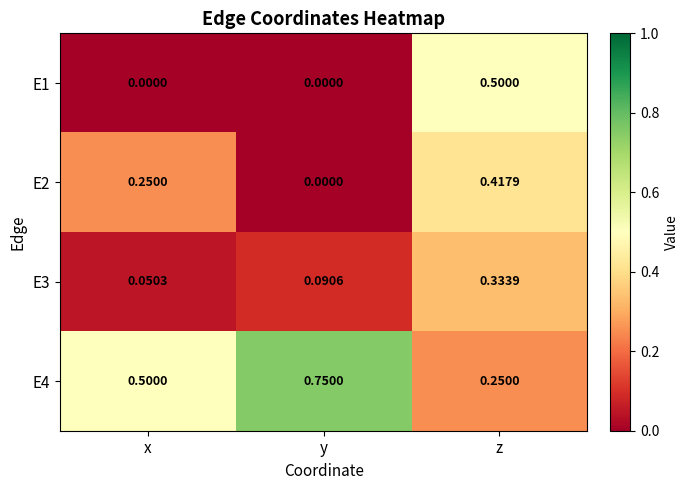

Which category has the lowest value in the E4 series?

z